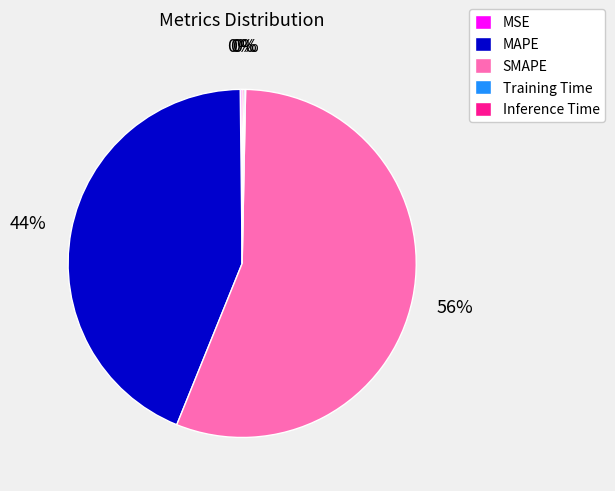

What percentage is the MAPE slice, to the nearest percent?

44%